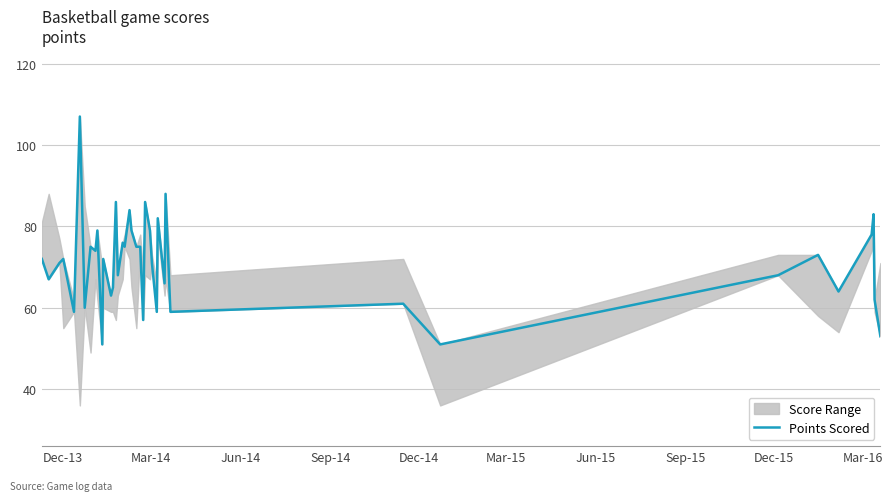

How many points are lower than both their immediate neighbors (excluding endpoints)?

14